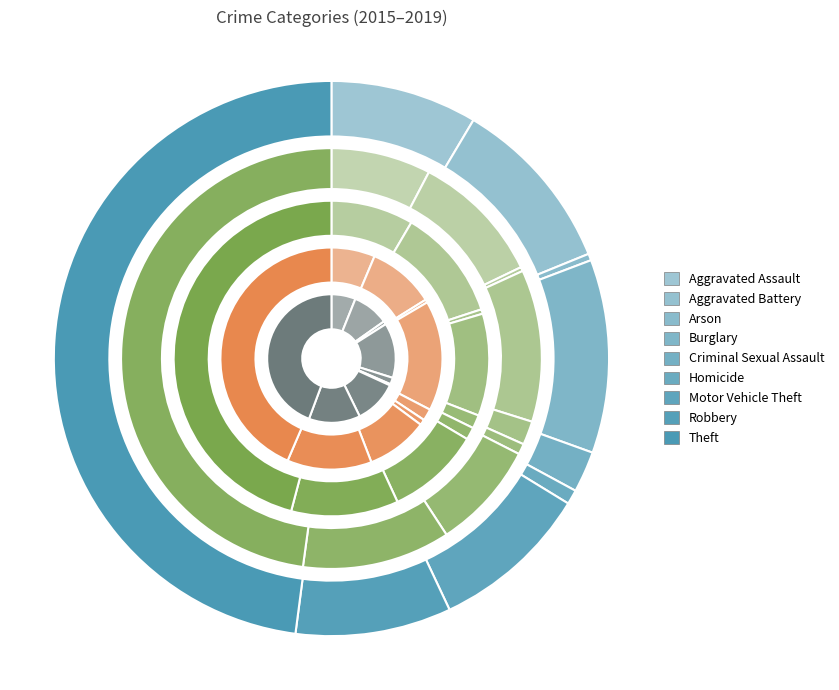

Count the number of slices in the pie.

9